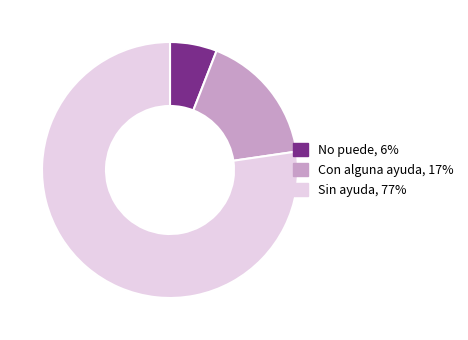

Rank the categories by value from lowest to highest.

No puede, Con alguna ayuda, Sin ayuda